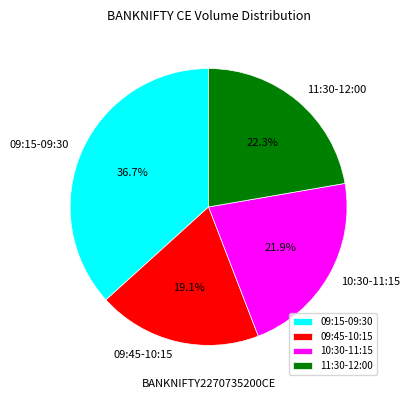

Approximately how many times larger is the value at 10:30-11:15 compared to 11:30-12:00?

1.0